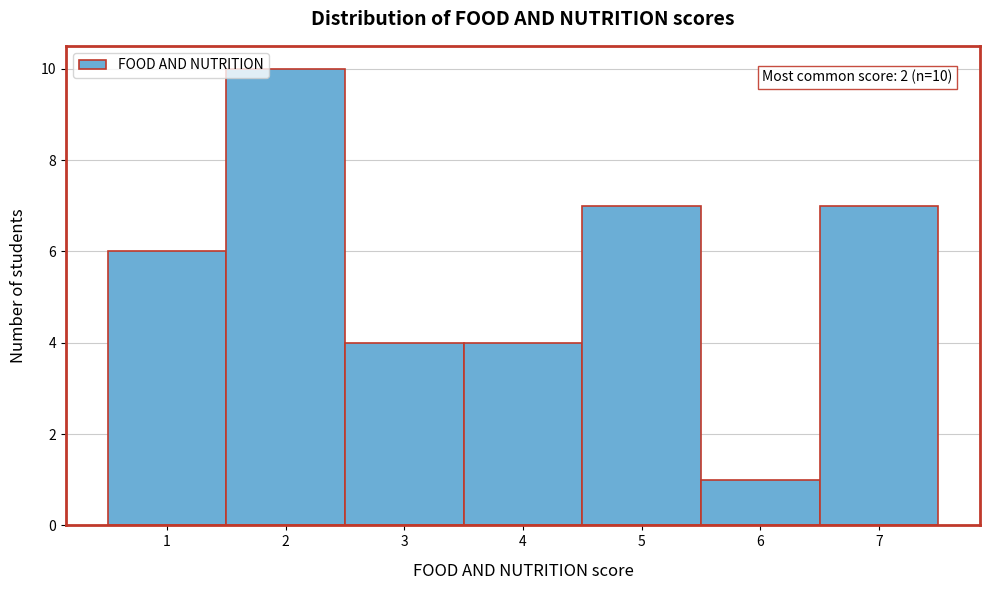

Over which range of the x-axis is the bar tallest?

1.5 to 2.5